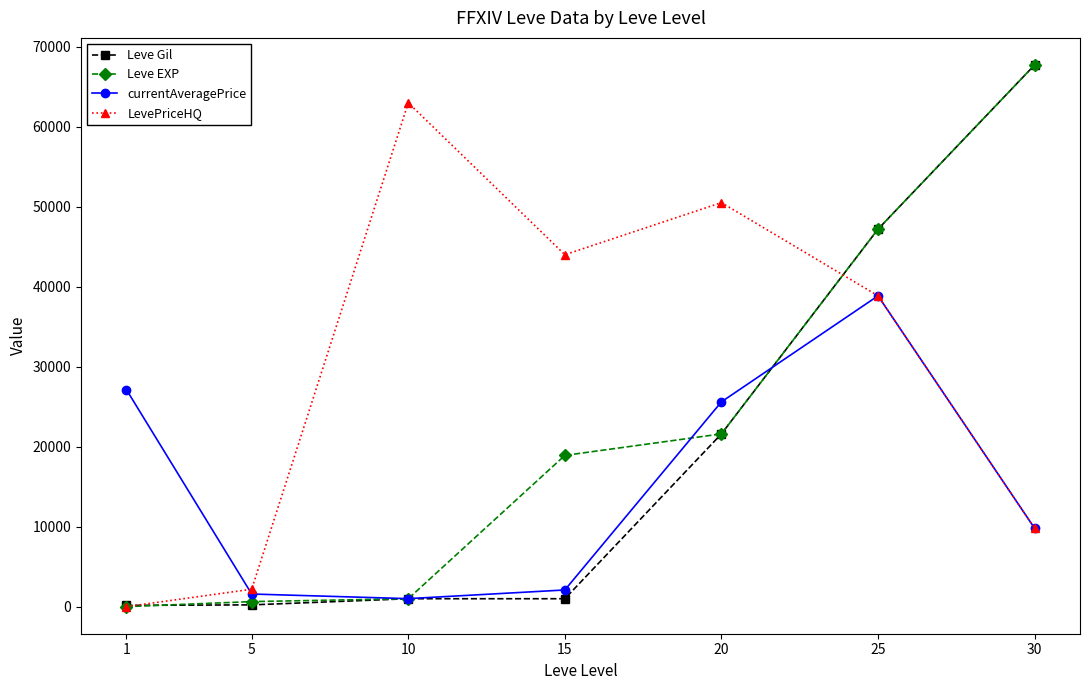

Does the chart have visible grid lines?

No